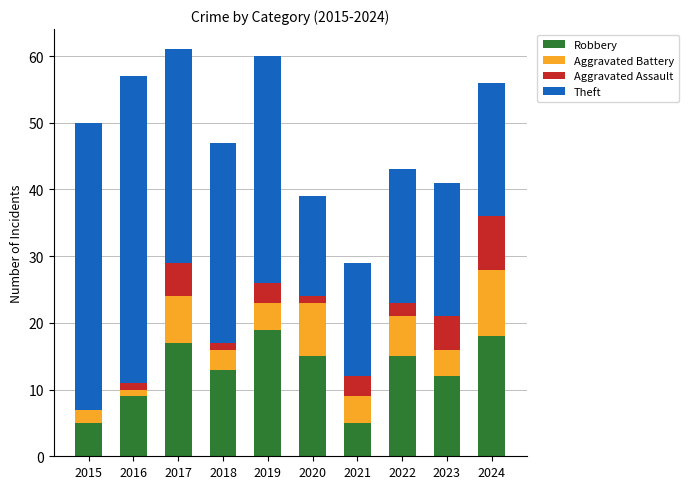

The value of Robbery at 2023 is 16. True or false?

False